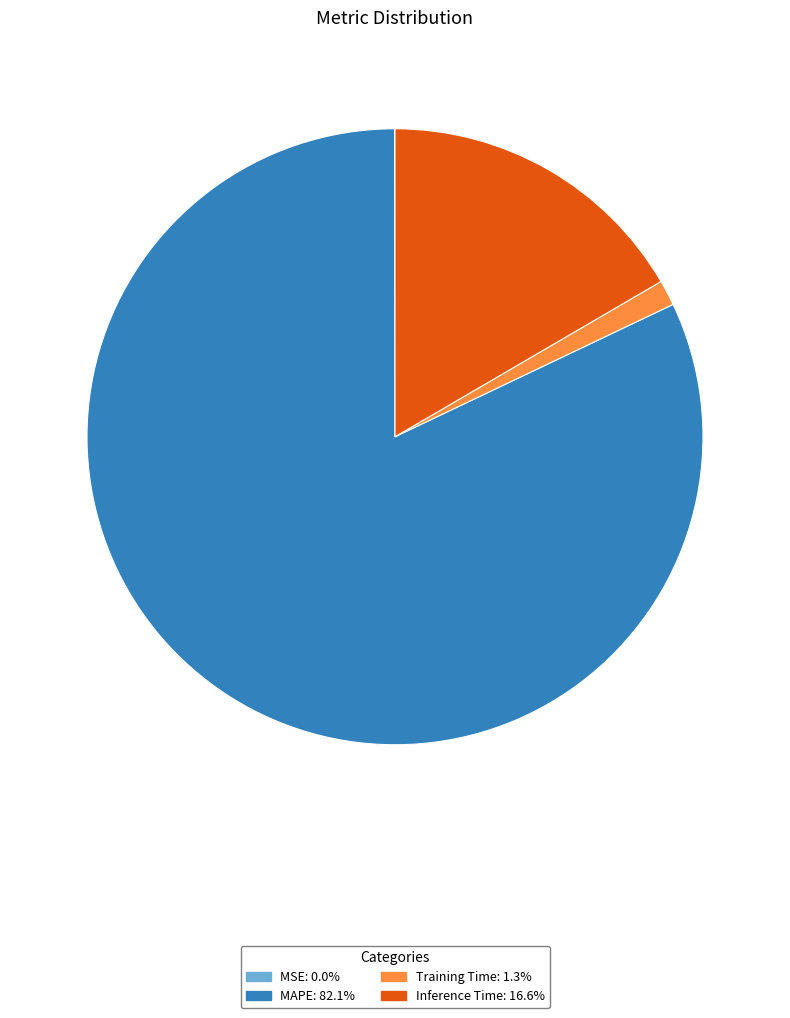

What is the largest slice in the pie chart?

MAPE